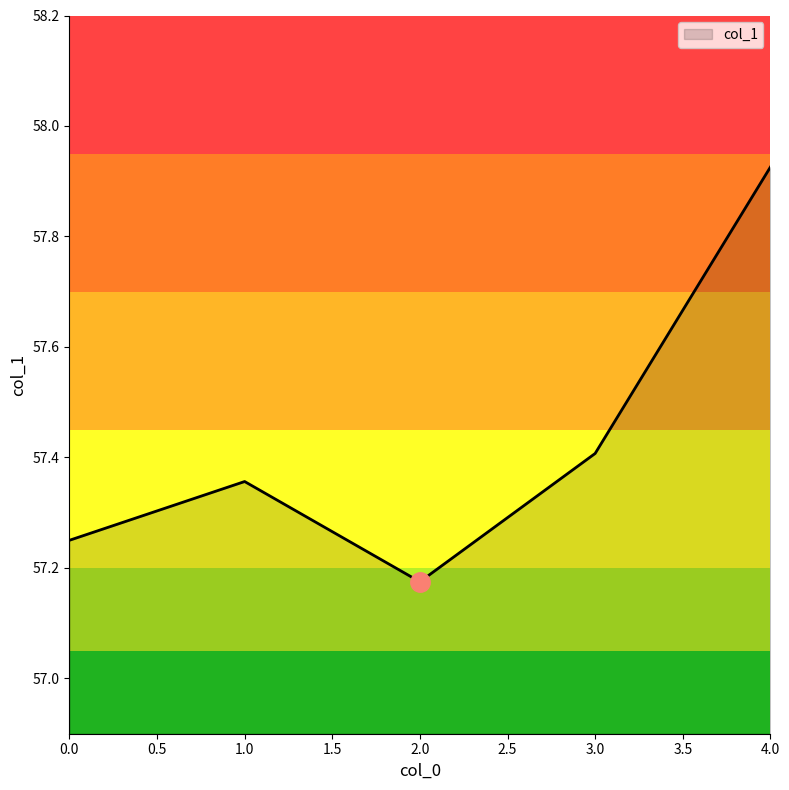

The value at 1.0 is 76.1. True or false?

False